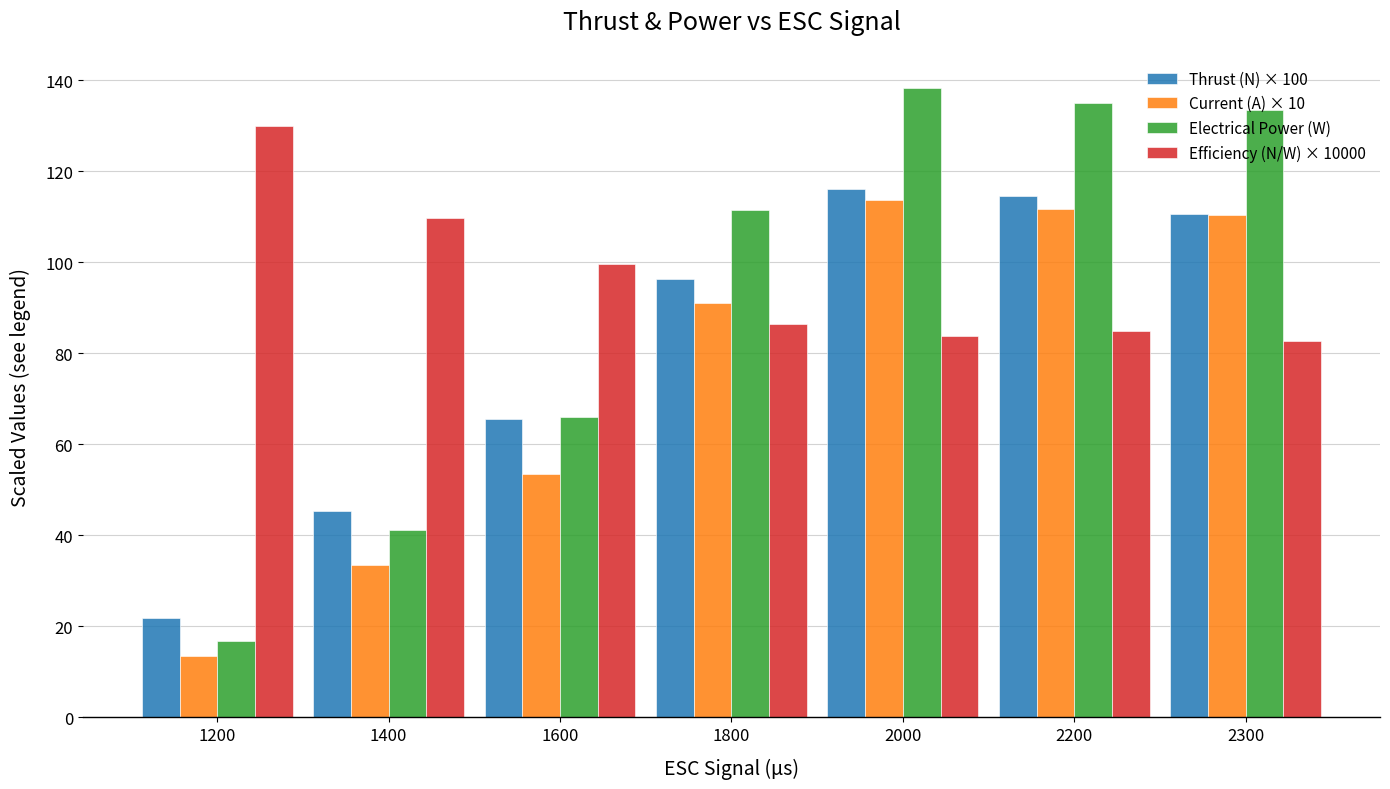

What is the minimum value for Efficiency (N/W) × 10000?

82.8